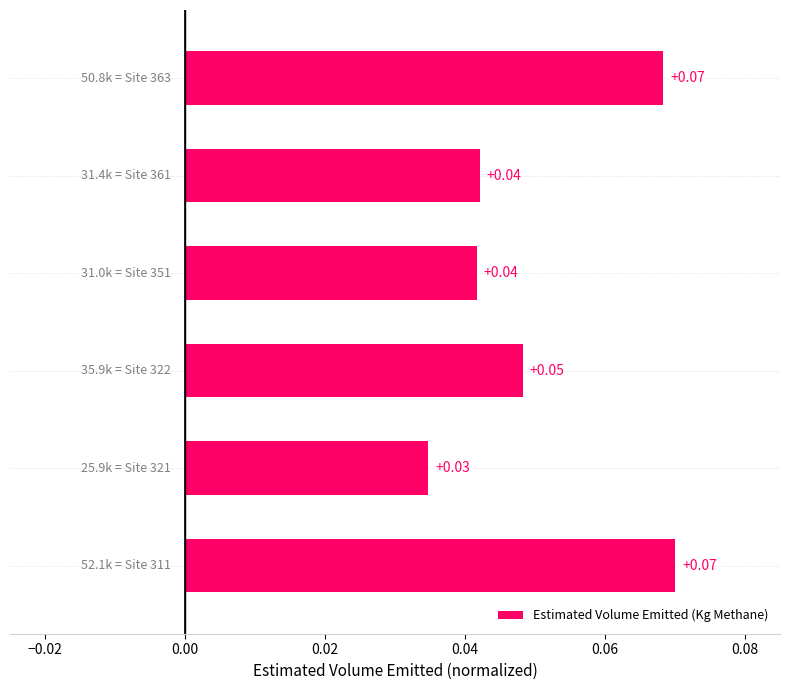

What is the average value?

0.1